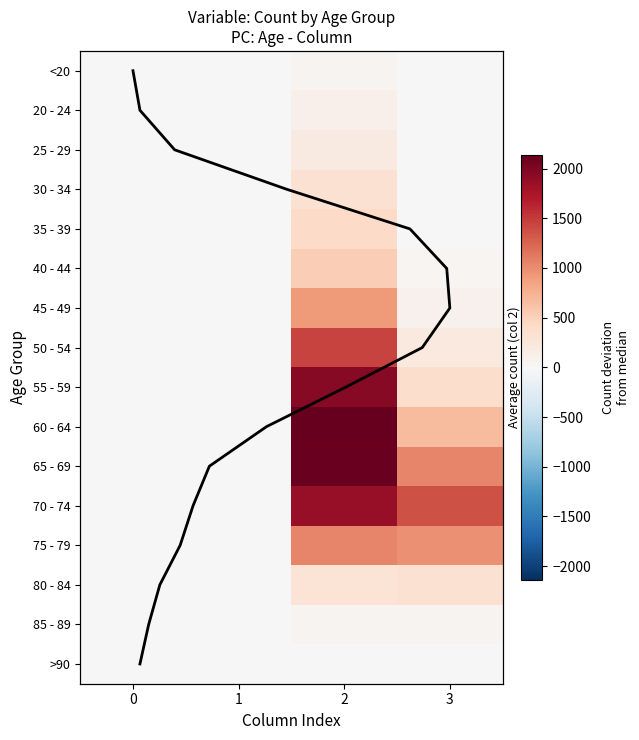

List the series in order of their peak value, lowest first.

>90, <20, 85 - 89, 20 - 24, 25 - 29, 30 - 34, 80 - 84, 35 - 39, 40 - 44, 45 - 49, 75 - 79, 50 - 54, 70 - 74, 55 - 59, 65 - 69, 60 - 64